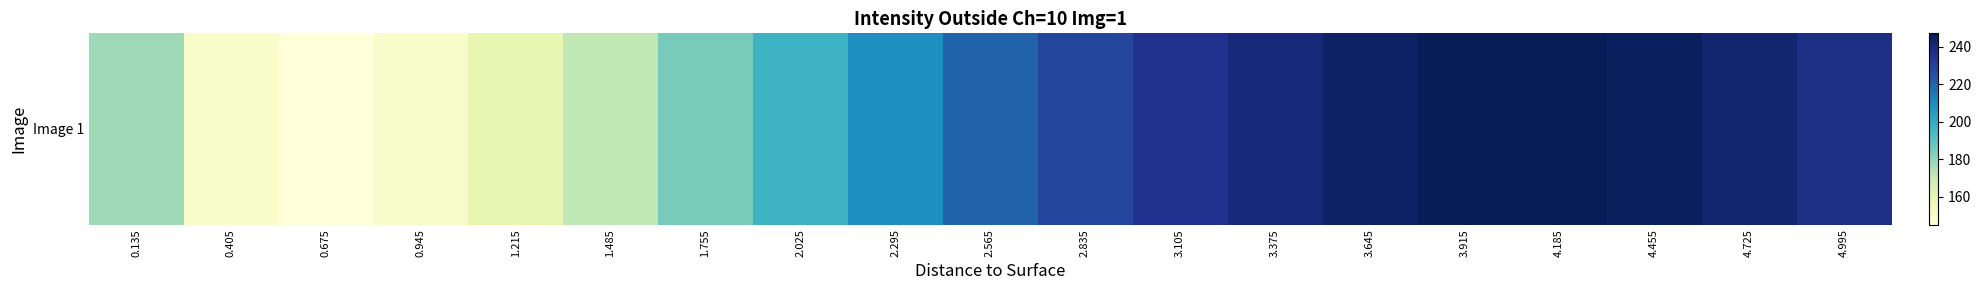

Is it true that the value at 3.105 is 235.6?

True